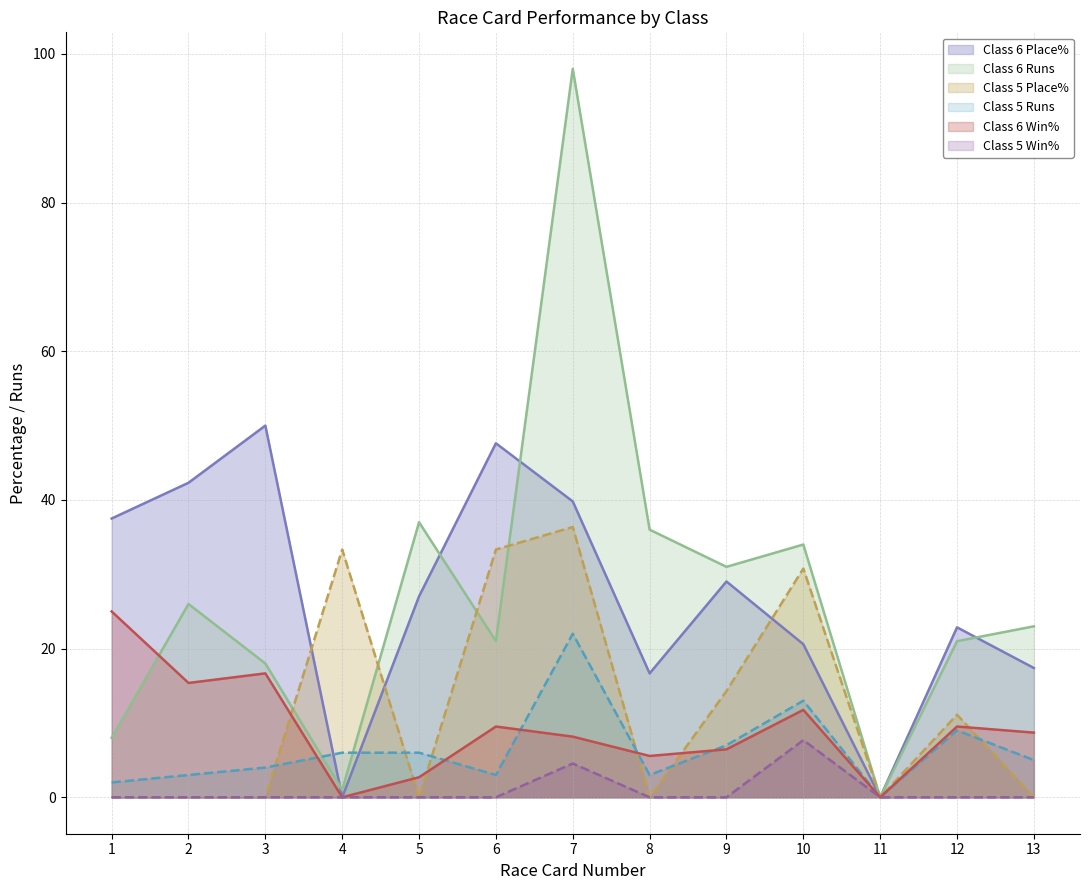

Reading right to left, extract all data points from this chart.

Class 6 Place% (line): 13=17.4	12=22.9	11=0.0	10=20.6	9=29.0	8=16.7	7=39.8	6=47.6	5=27.0	4=0.0	3=50.0	2=42.3	1=37.5
Class 6 Runs (line): 13=23.0	12=21.0	11=0.0	10=34.0	9=31.0	8=36.0	7=98.0	6=21.0	5=37.0	4=1.0	3=18.0	2=26.0	1=8.0
Class 5 Place% (line): 13=0.0	12=11.1	11=0.0	10=30.8	9=14.3	8=0.0	7=36.4	6=33.3	5=0.0	4=33.3	3=0.0	2=0.0	1=0.0
Class 5 Runs (line): 13=5.0	12=9.0	11=0.0	10=13.0	9=7.0	8=3.0	7=22.0	6=3.0	5=6.0	4=6.0	3=4.0	2=3.0	1=2.0
Class 6 Win% (line): 13=8.7	12=9.5	11=0.0	10=11.8	9=6.5	8=5.6	7=8.2	6=9.5	5=2.7	4=0.0	3=16.7	2=15.4	1=25.0
Class 5 Win% (line): 13=0.0	12=0.0	11=0.0	10=7.7	9=0.0	8=0.0	7=4.5	6=0.0	5=0.0	4=0.0	3=0.0	2=0.0	1=0.0